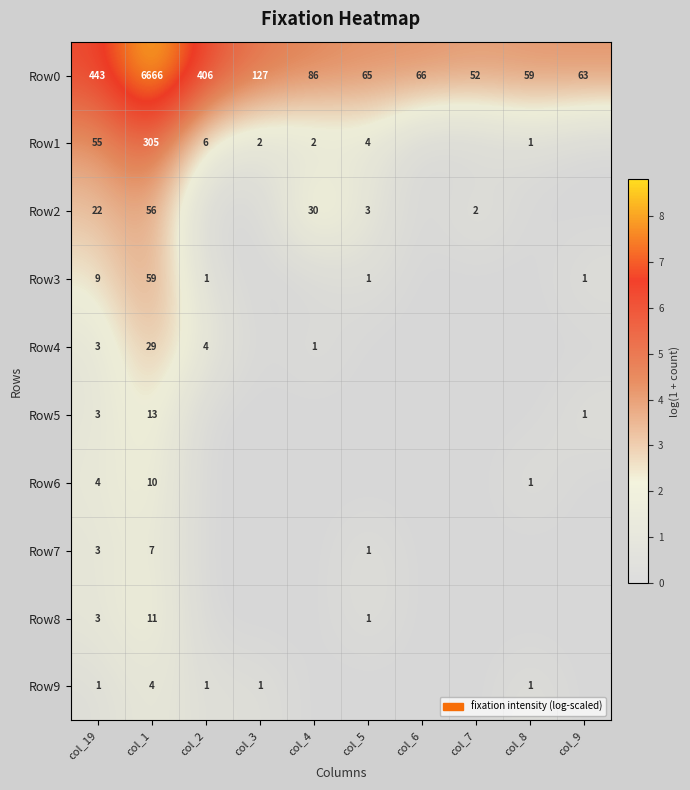

Is the value of Row4 at col_19 greater than the value of Row3 at col_19?

No